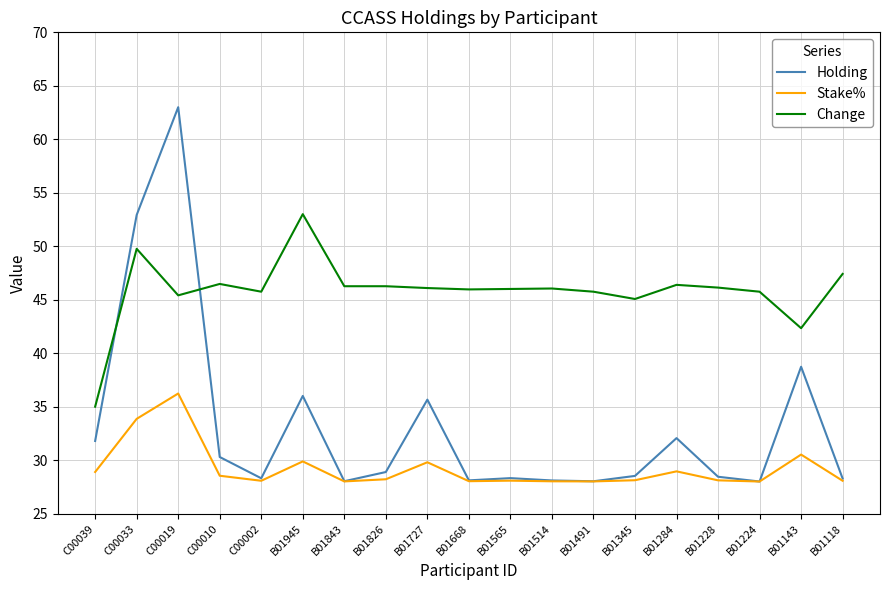

At which category does the chart reach its peak across all series?

C00019